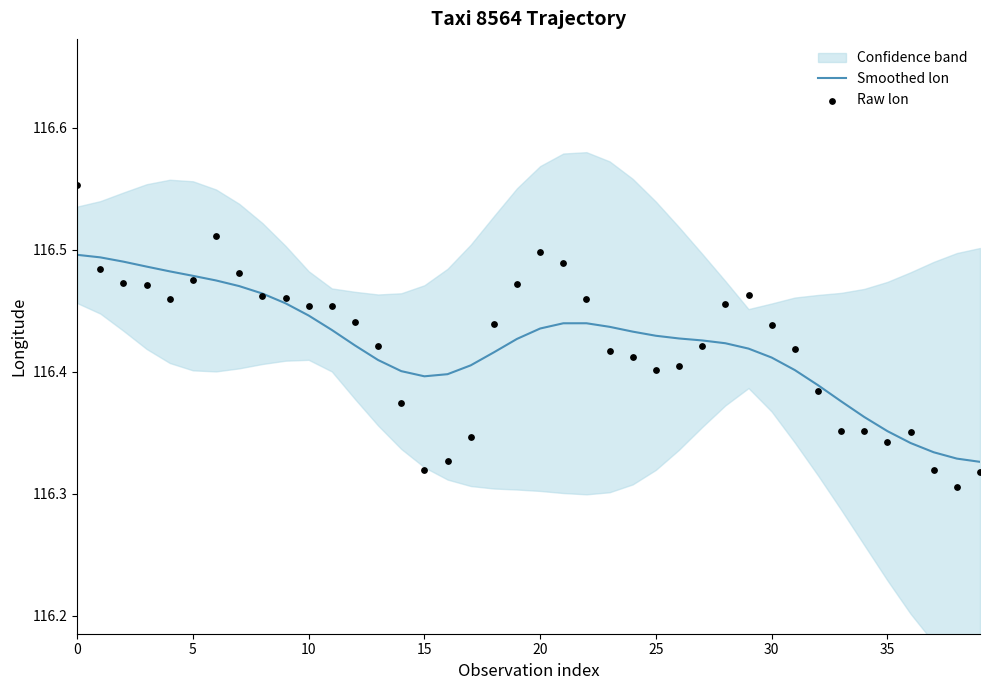

What are all the series names shown in the legend?

Smoothed lon, Raw lon